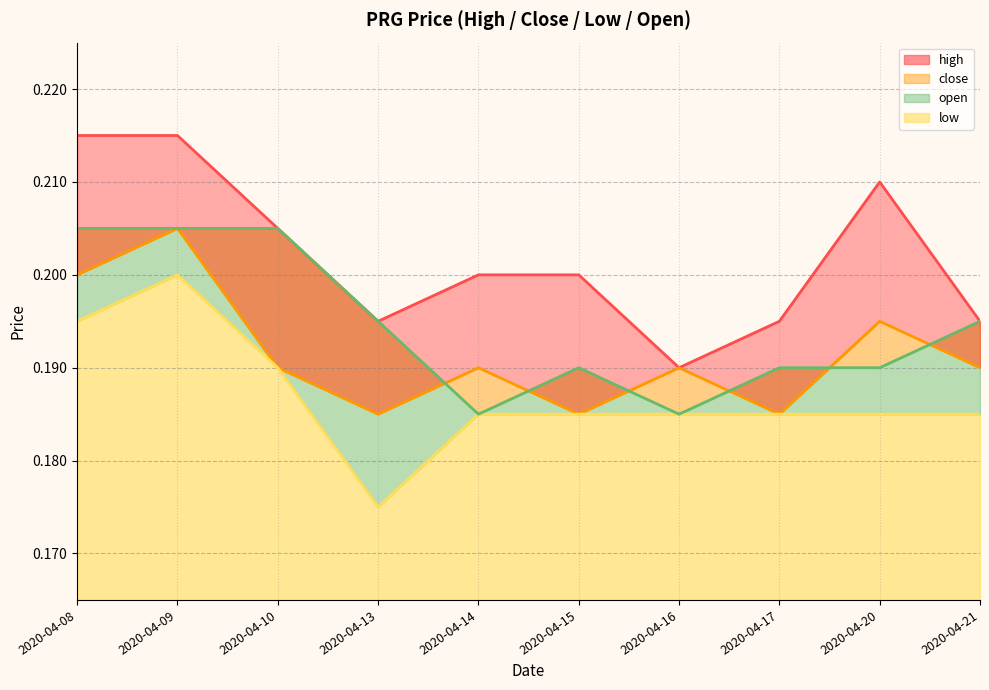

Which series changed the most between 2020-04-16 and 2020-04-21?

open